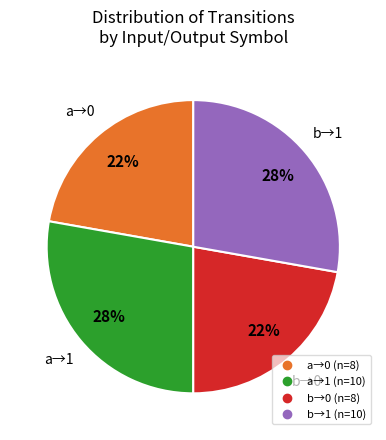

Is there any slice that represents more than half of the pie?

No